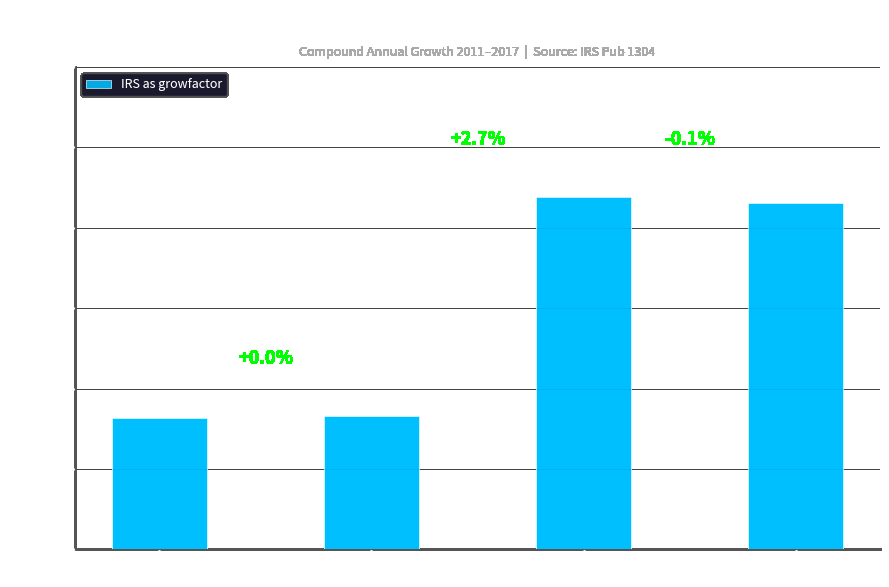

List the labels in order of value, largest first.

ASCHEI, ASCHEL, ASCHCL, ASCHCI